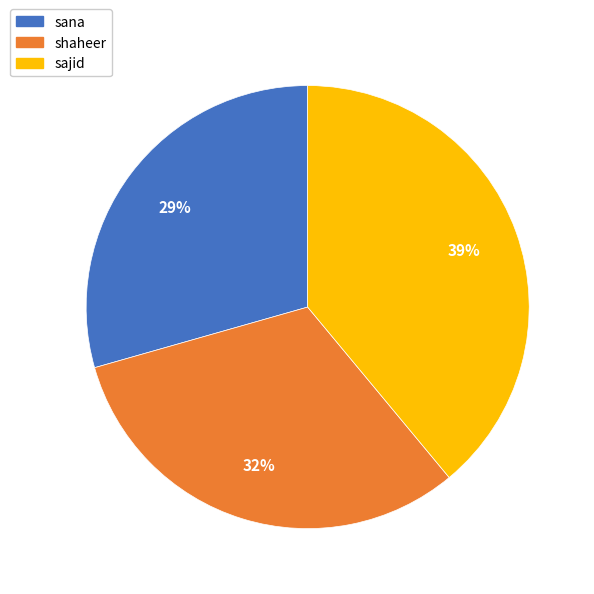

To the nearest percent, what percentage of the pie is sana?

29%